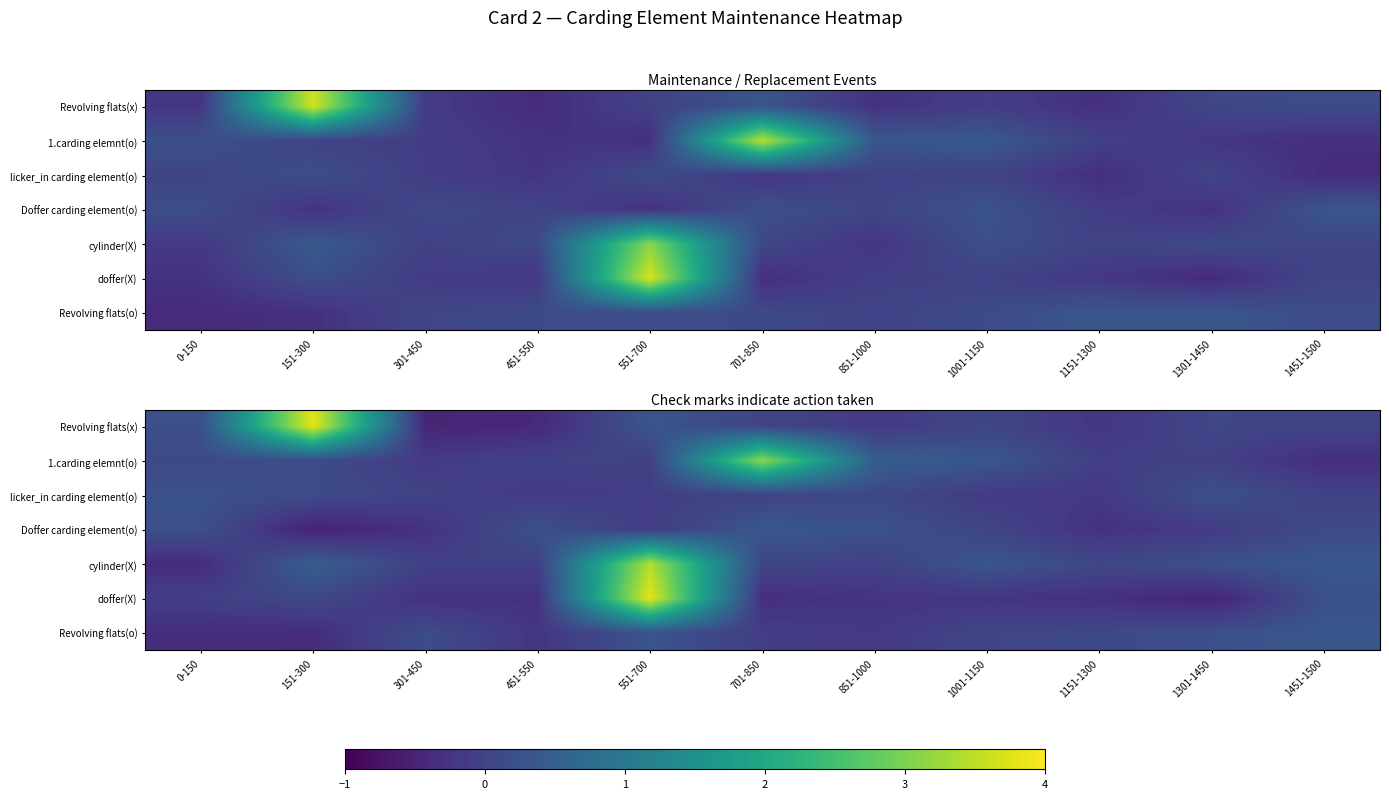

Where is 1.carding elemnt(o) nearest to the value 1?

851-1000